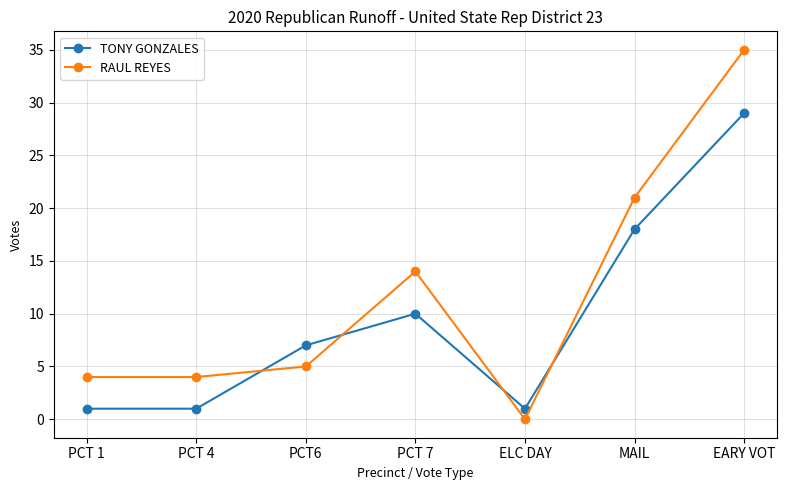

Is it true that TONY GONZALES equals 18 at MAIL?

True